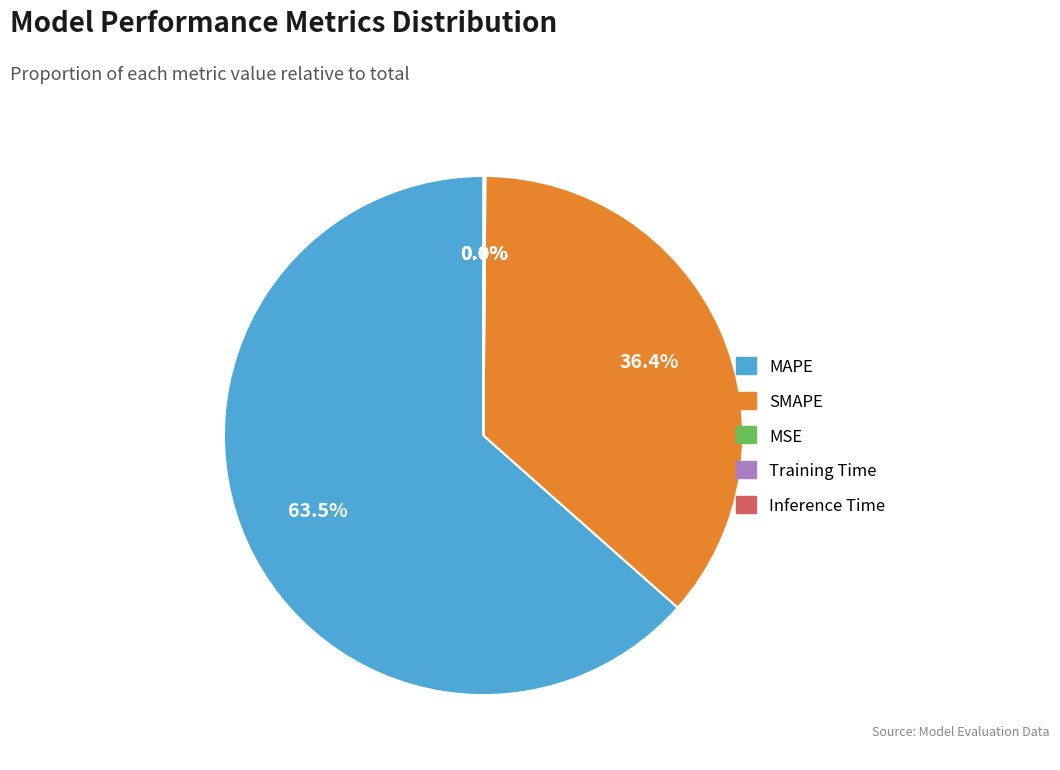

To the nearest percent, what is the average slice percentage?

20%